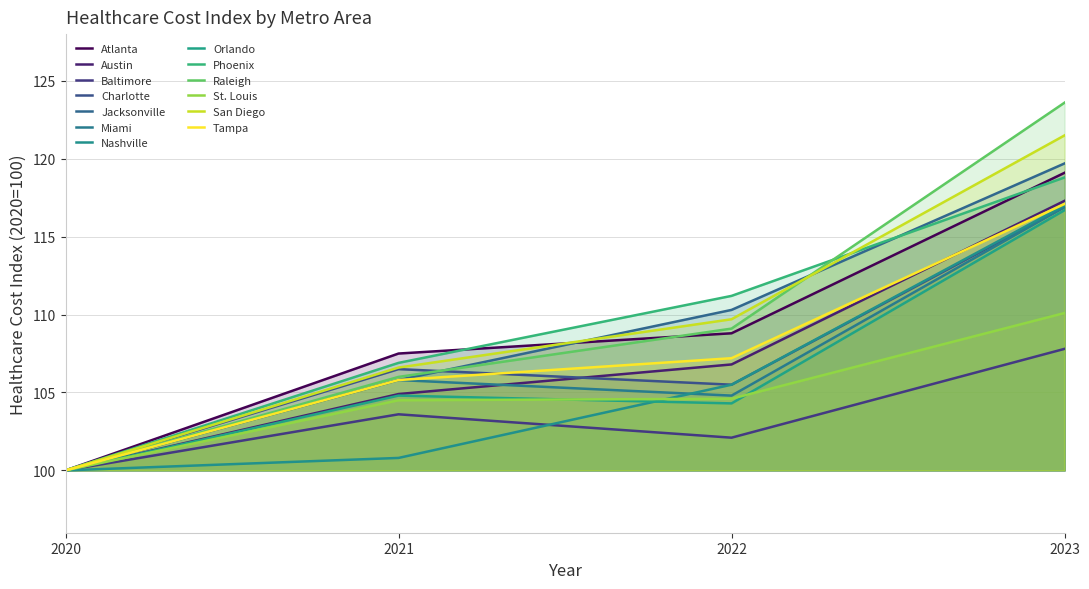

True or false: healthcare-2023 and healthcare-2022 intersect in this chart.

False